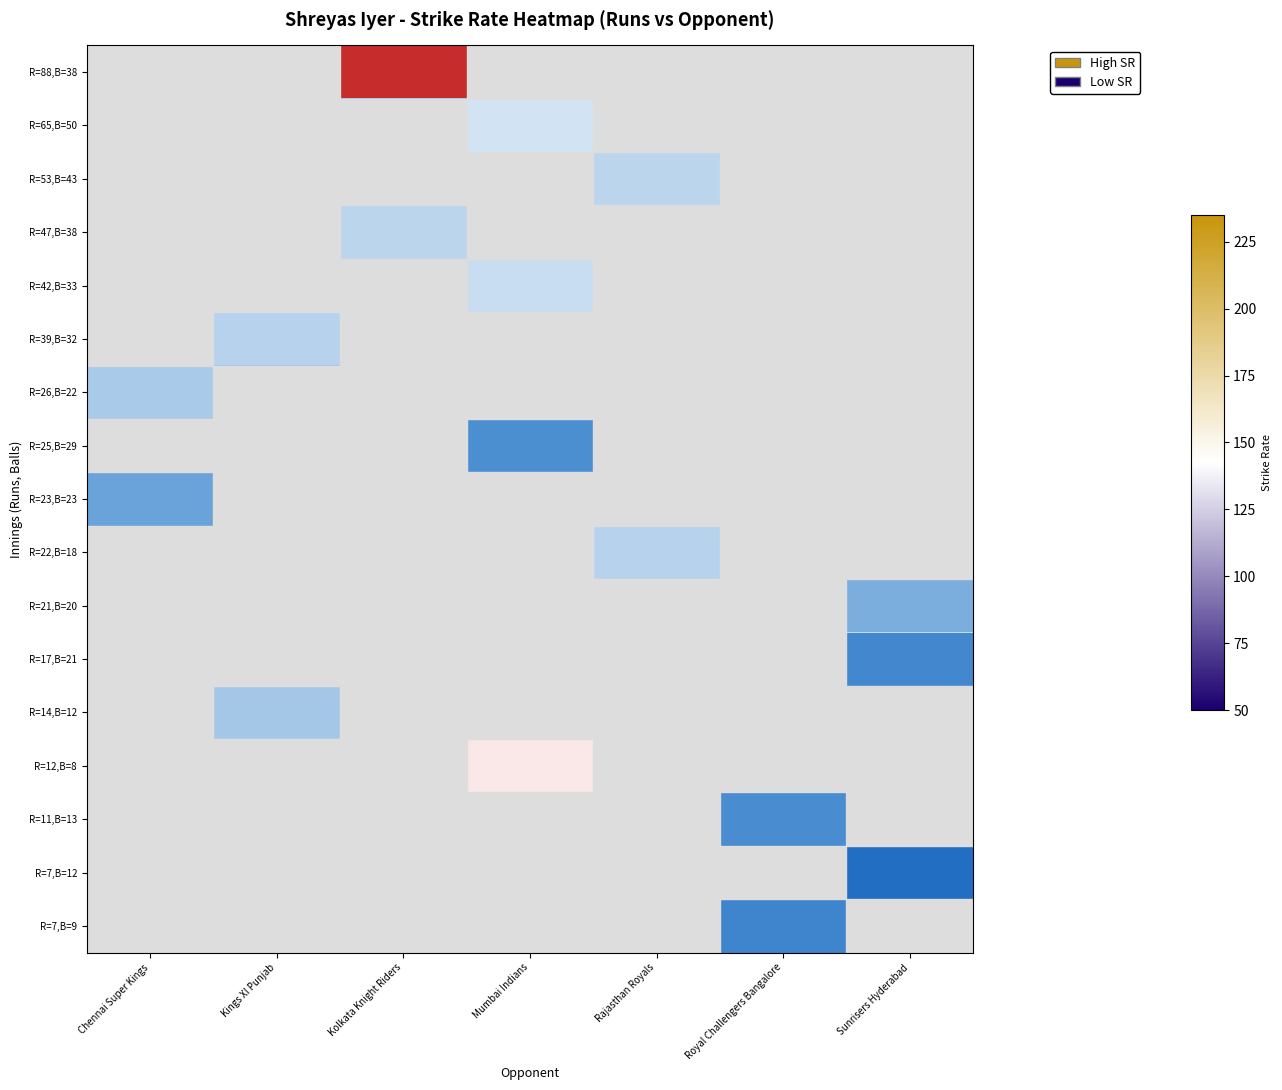

What is the spread (max minus min) of values at Chennai Super Kings?

18.2